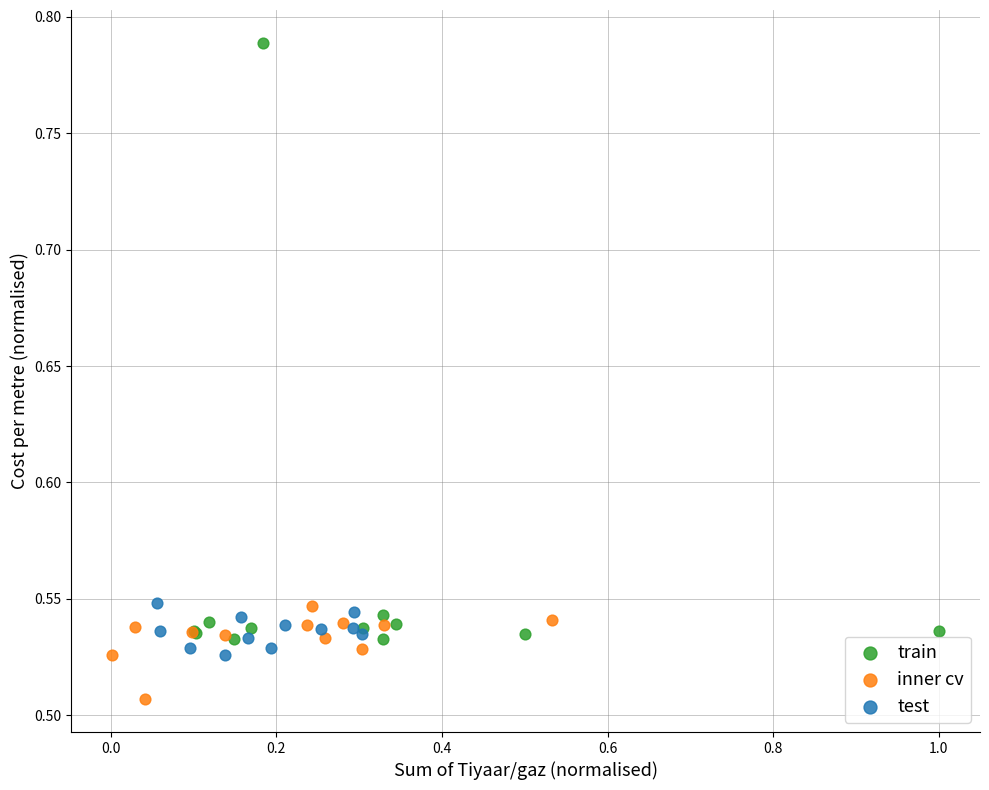

Which series has the largest Y range (max minus min)?

train